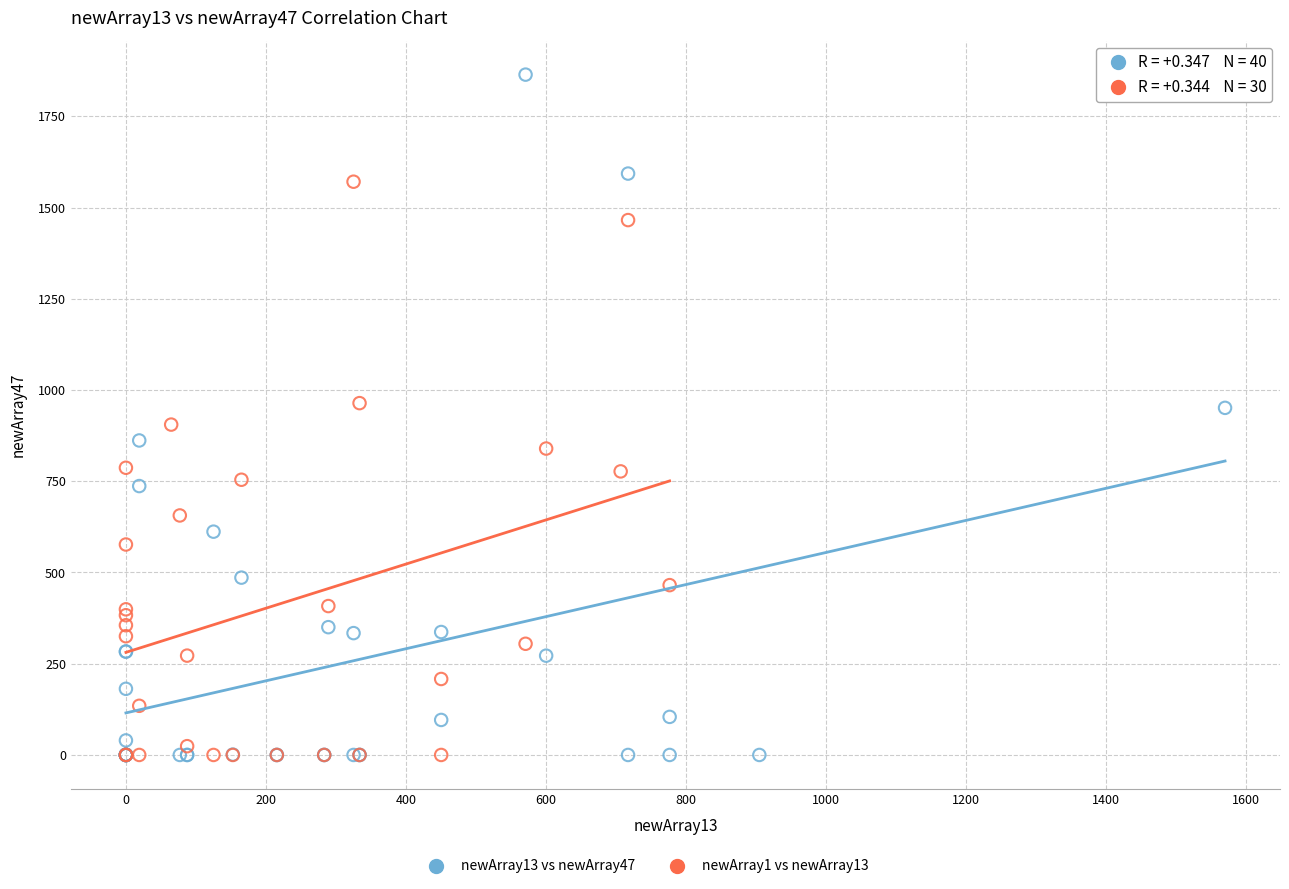

Which series reaches the maximum Y coordinate?

newArray13 vs newArray47